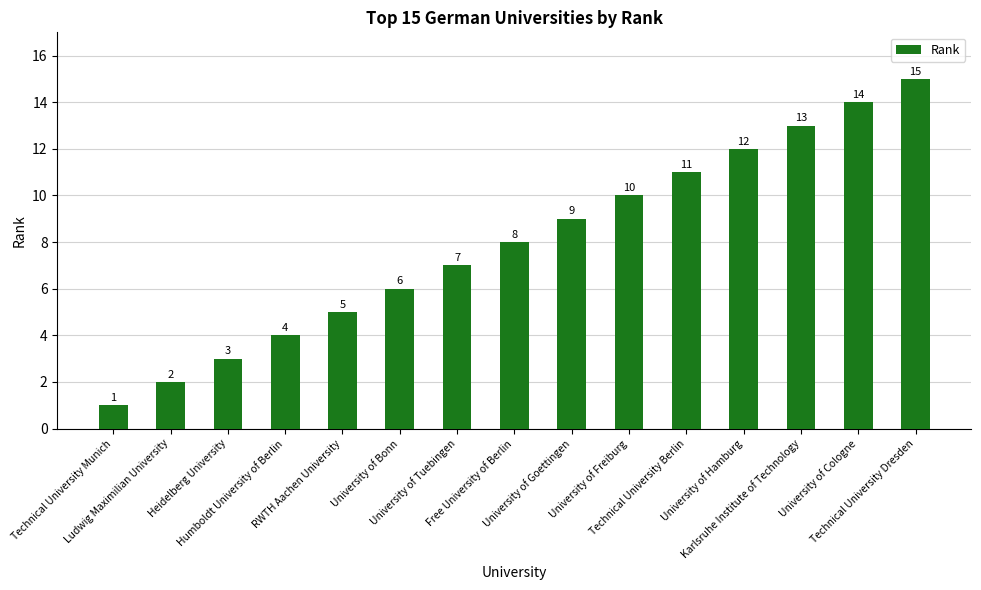

Reading left to right, transcribe all the data shown in this chart.

1	2	3	4	5	6	7	8	9	10	11	12	13	14	15